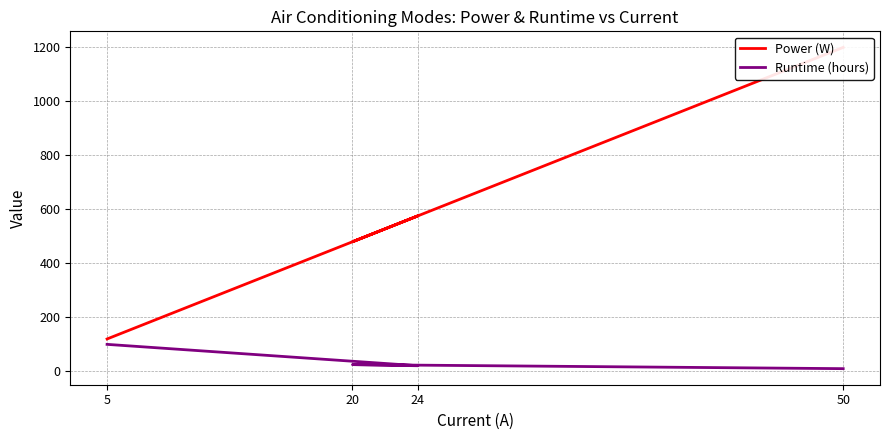

Reading left to right, what are all the values shown in this chart?

Power (W): 5=120.0	24=576.0	20=480.0	50=1200.0
Runtime (hours): 5=100.0	24=20.8	20=25.0	50=10.0